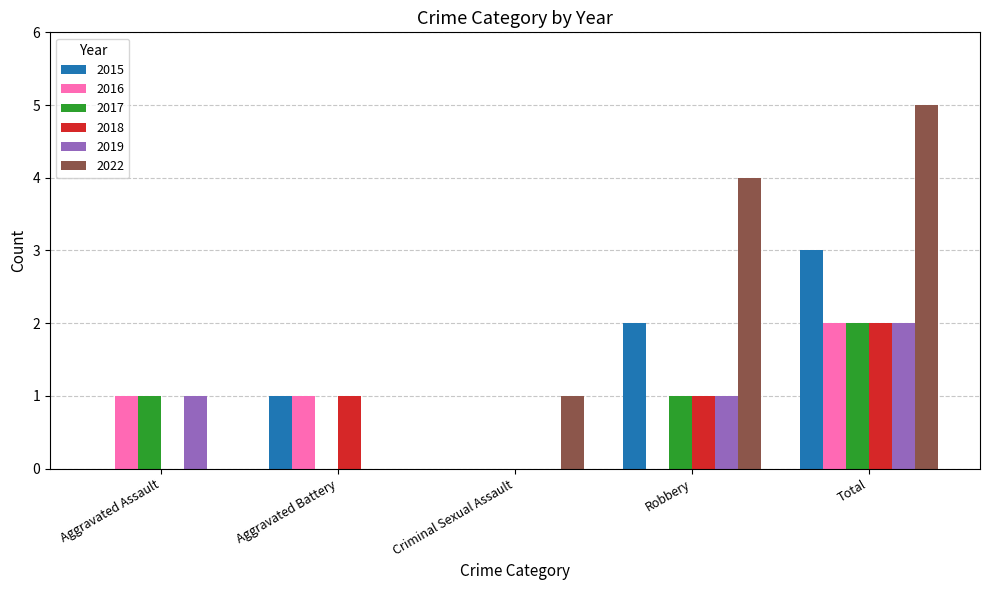

Reading right to left, what are all the values shown in this chart?

2015: Total=3	Robbery=2	Criminal Sexual Assault=0	Aggravated Battery=1	Aggravated Assault=0
2016: Total=2	Robbery=0	Criminal Sexual Assault=0	Aggravated Battery=1	Aggravated Assault=1
2017: Total=2	Robbery=1	Criminal Sexual Assault=0	Aggravated Battery=0	Aggravated Assault=1
2018: Total=2	Robbery=1	Criminal Sexual Assault=0	Aggravated Battery=1	Aggravated Assault=0
2019: Total=2	Robbery=1	Criminal Sexual Assault=0	Aggravated Battery=0	Aggravated Assault=1
2022: Total=5	Robbery=4	Criminal Sexual Assault=1	Aggravated Battery=0	Aggravated Assault=0